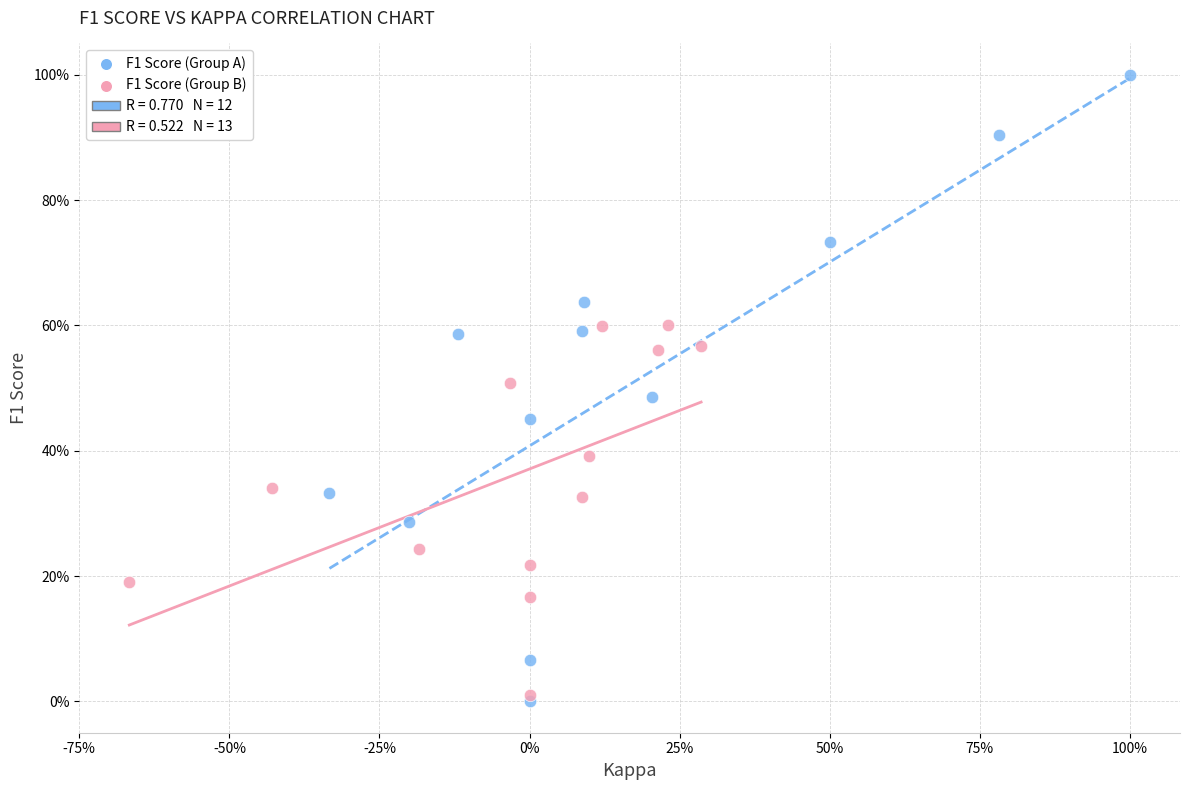

Which series contains the lowest Y value?

F1 Score (Group A)